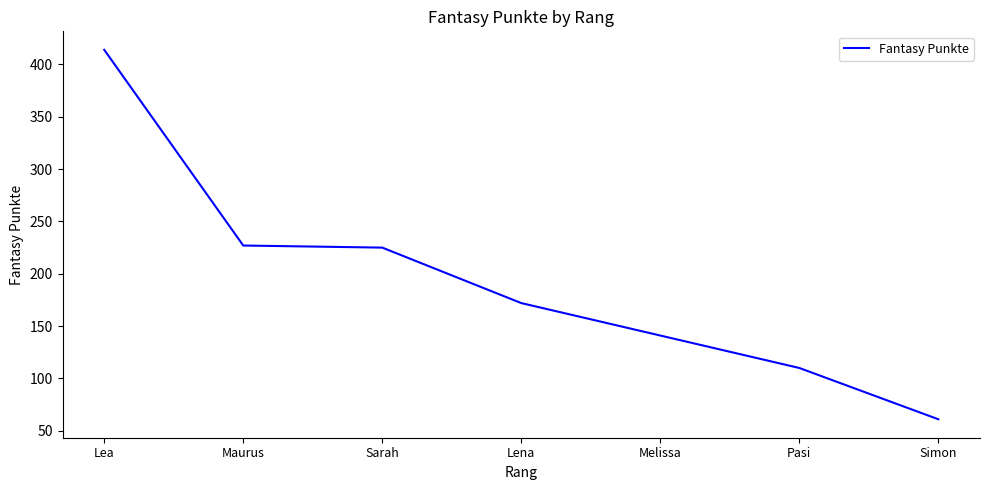

True or false: there are more than 2 points higher than both neighbors.

False